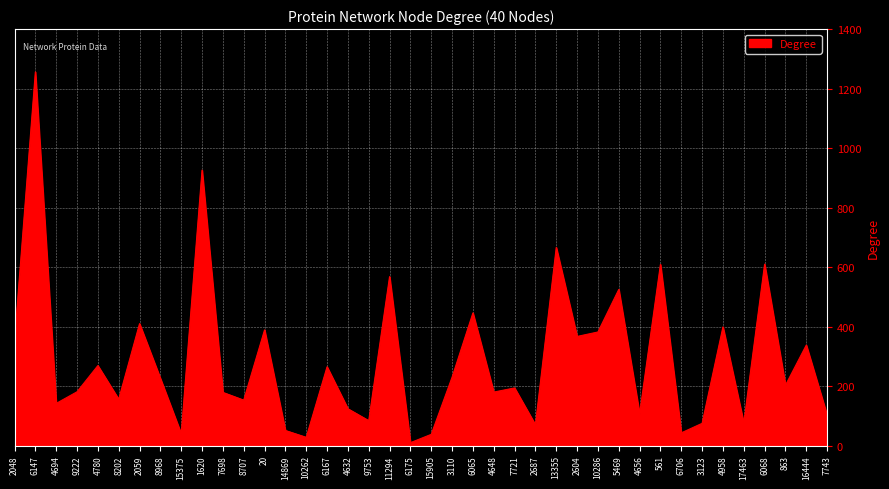

Is it true that the value at 8707 is 64?

False